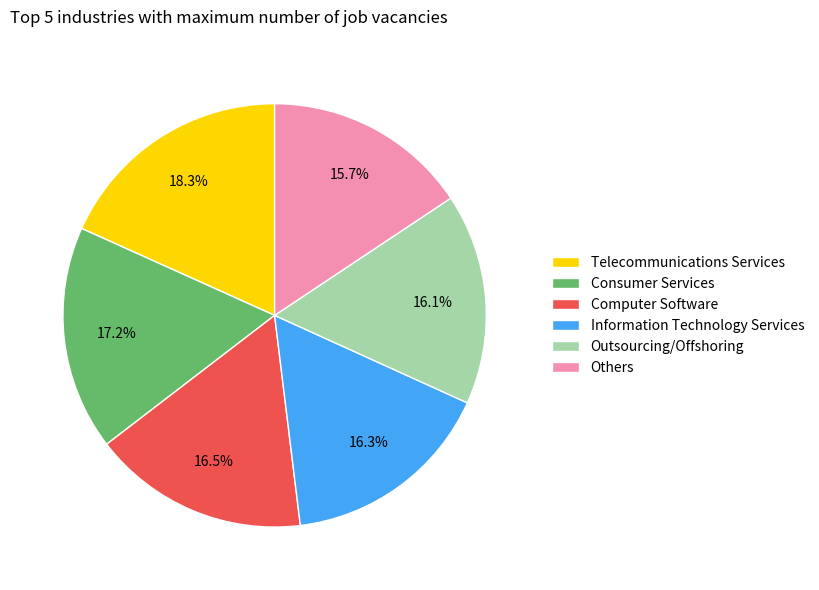

What is the total percentage of Outsourcing/Offshoring and Information Technology Services?

32.4%